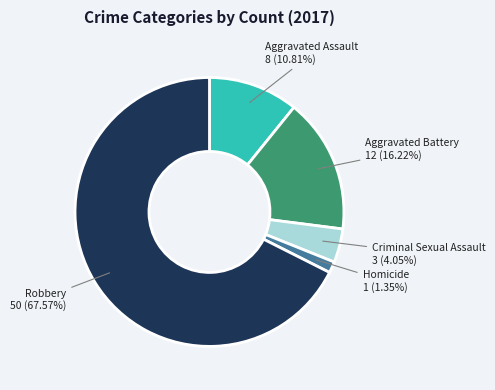

Count the number of slices in the pie.

5